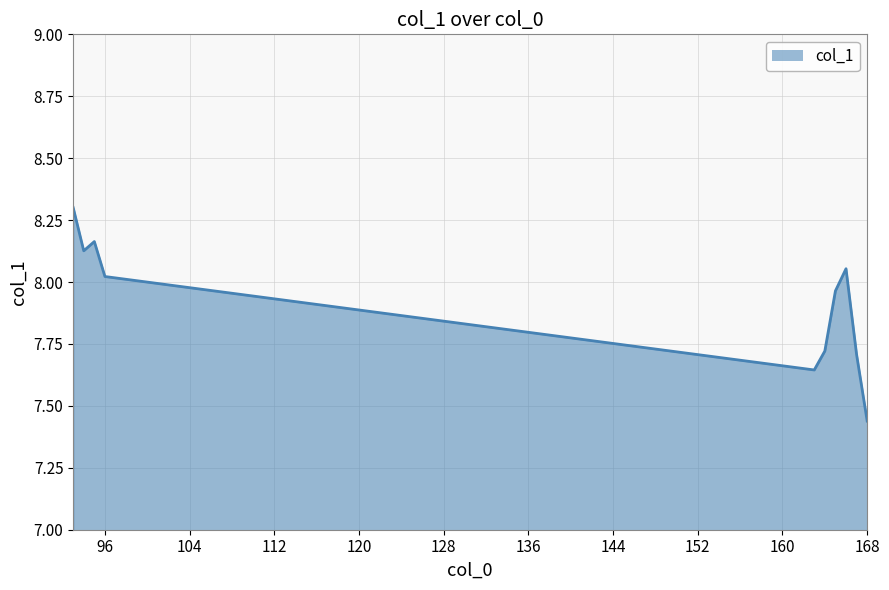

What is the greatest value displayed?

8.3